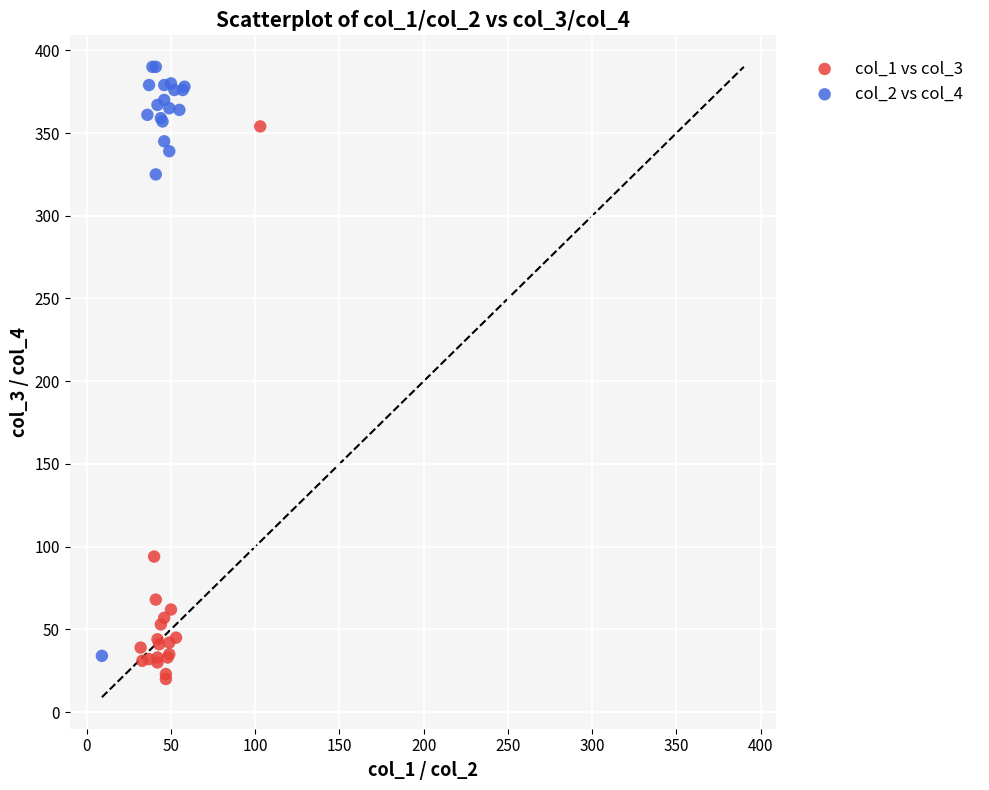

Which series has the widest spread of Y values?

col_2 vs col_4